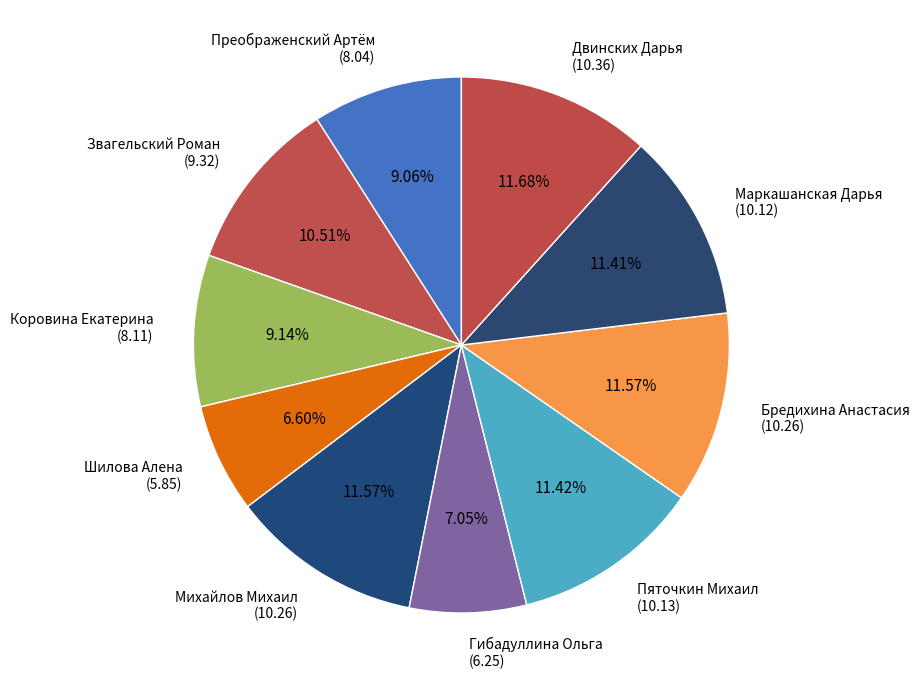

To the nearest percent, what is the difference between the Звагельский Роман and Шилова Алена slice percentages?

4%